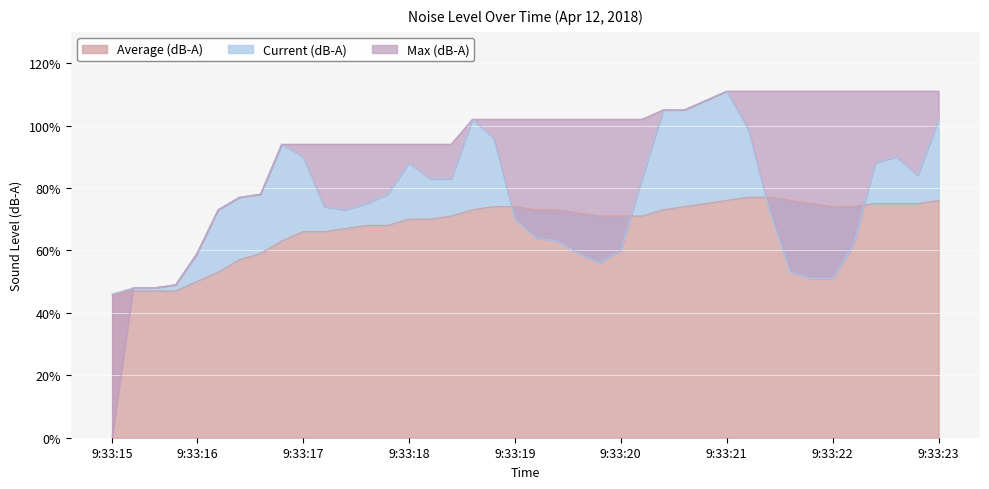

What is the sum of the Average (dB-A) values at 9:33:18 and 9:33:16?

120